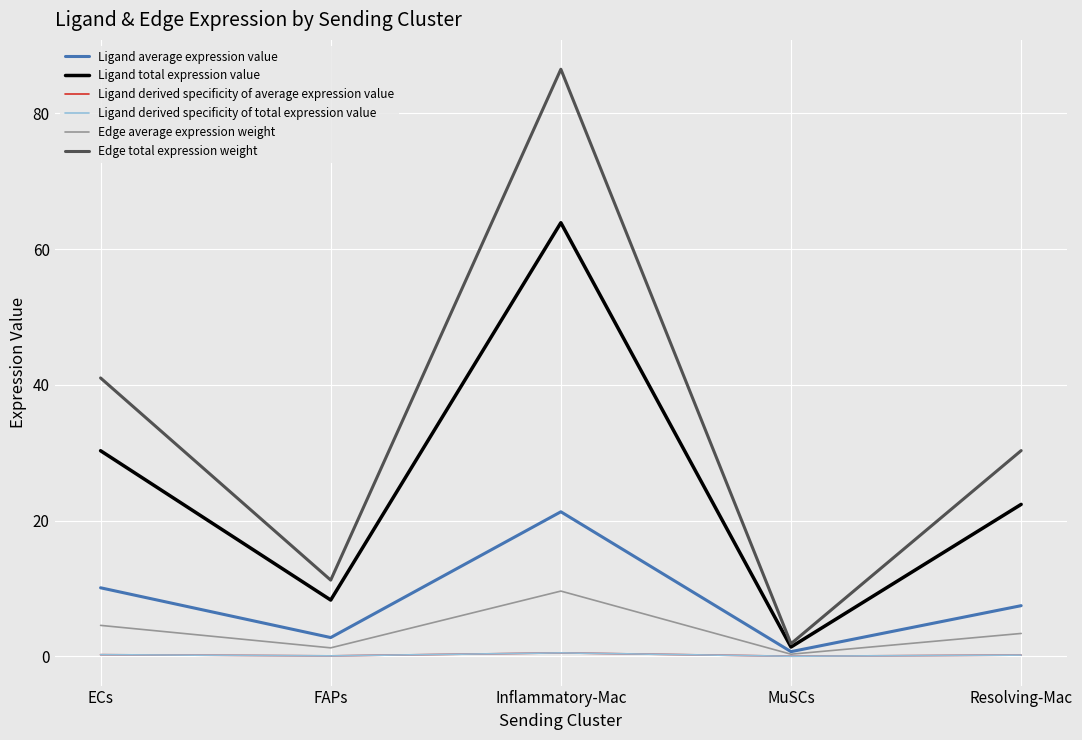

Read the Ligand average expression value value at Resolving-Mac.

7.5